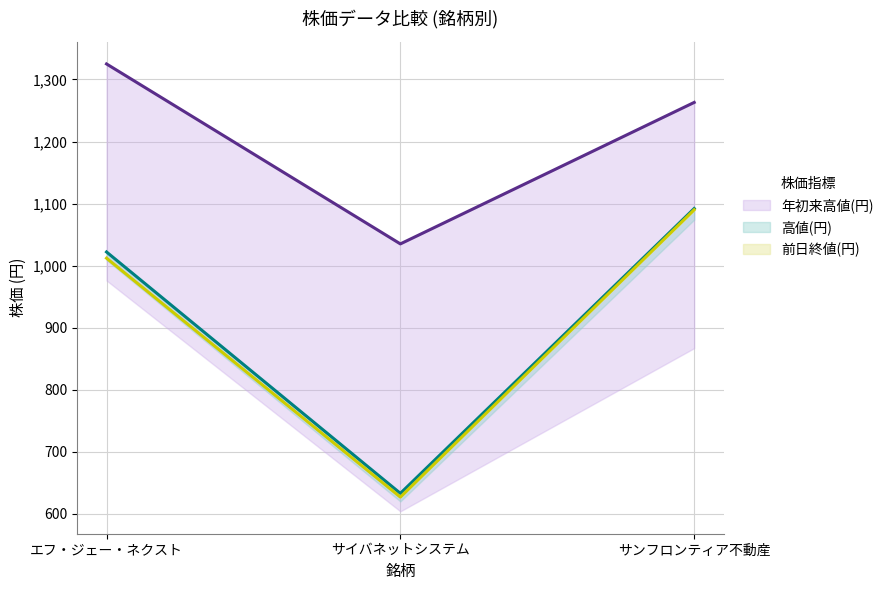

The 前日終値_line series shows 1677 at エフ・ジェー・ネクスト. True or false?

False